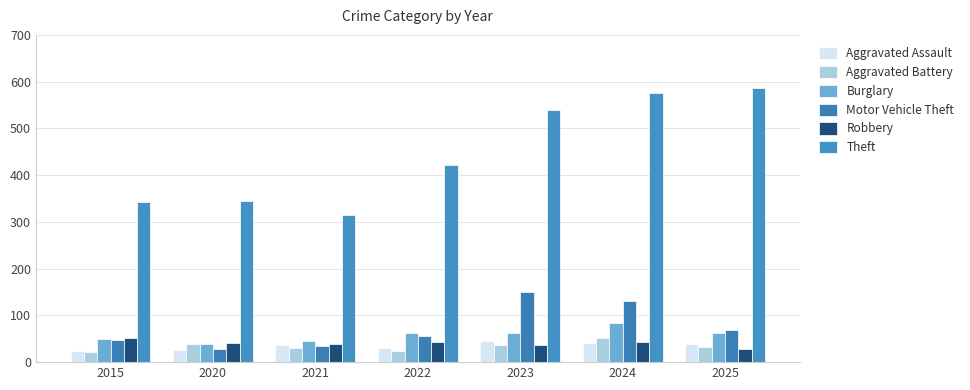

At 2021, list the series in order from largest to smallest.

Theft, Burglary, Robbery, Aggravated Assault, Motor Vehicle Theft, Aggravated Battery